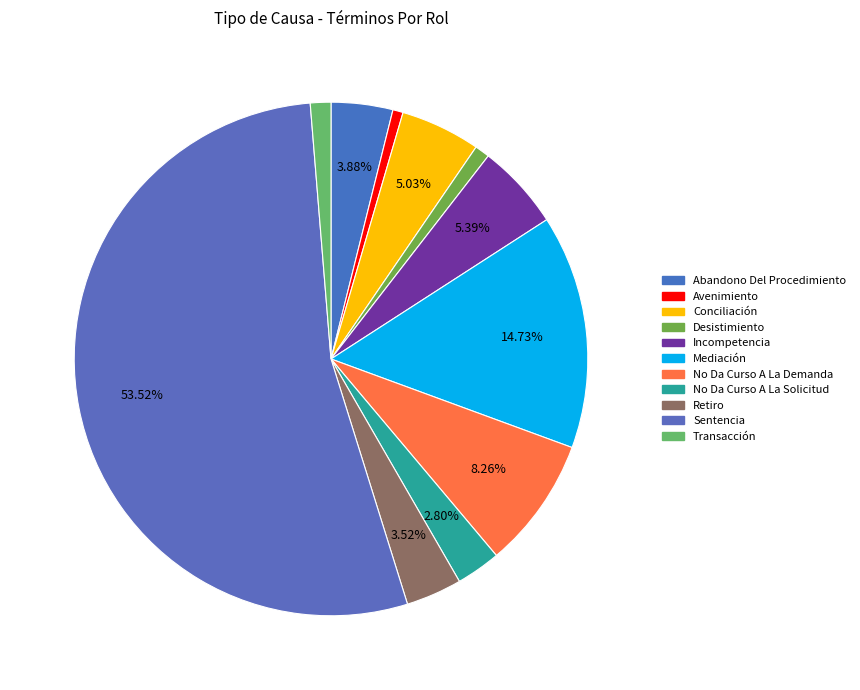

Count the number of slices in the pie.

11